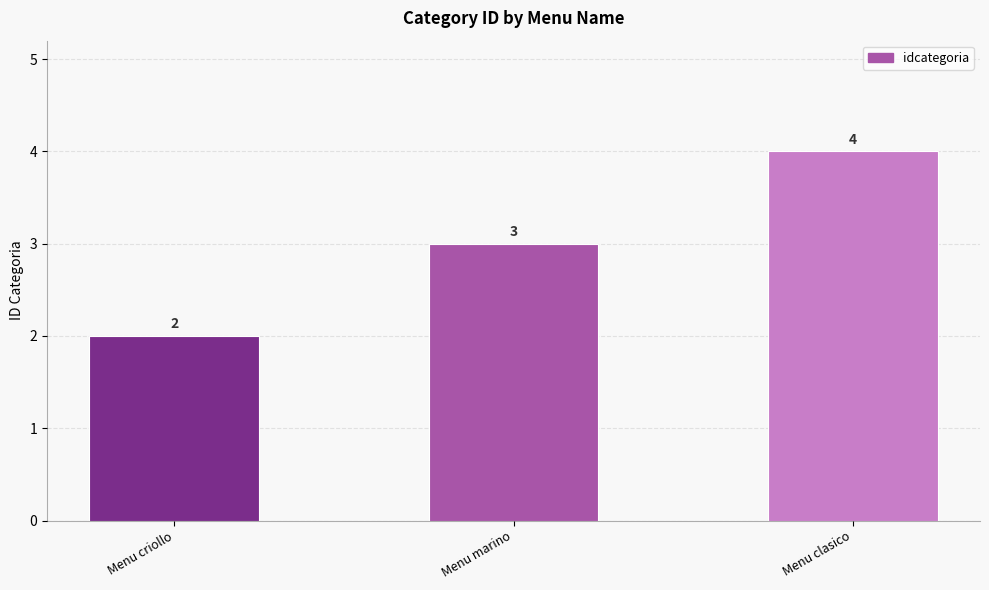

What value does the data have at Menu criollo?

2